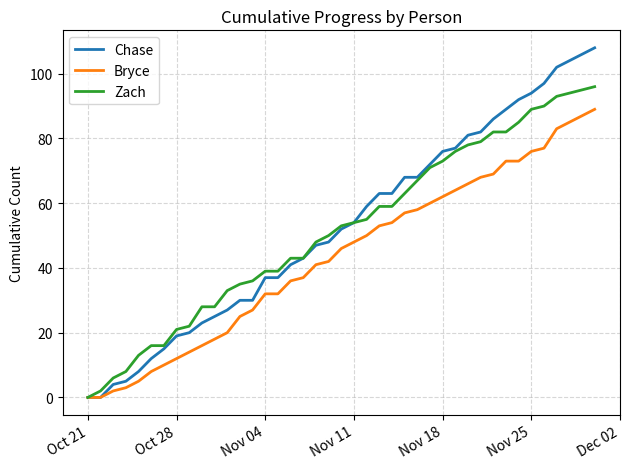

Rank the series by their maximum value, from lowest to highest.

Bryce, Zach, Chase